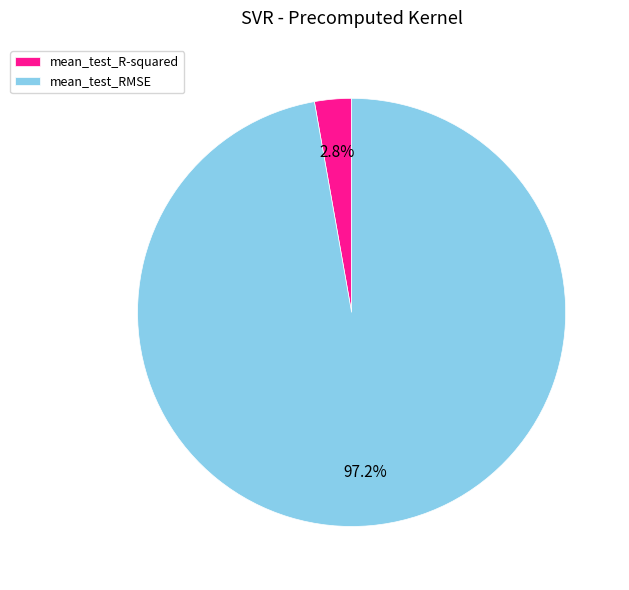

Between mean_test_R-squared and mean_test_RMSE, which is larger?

mean_test_RMSE